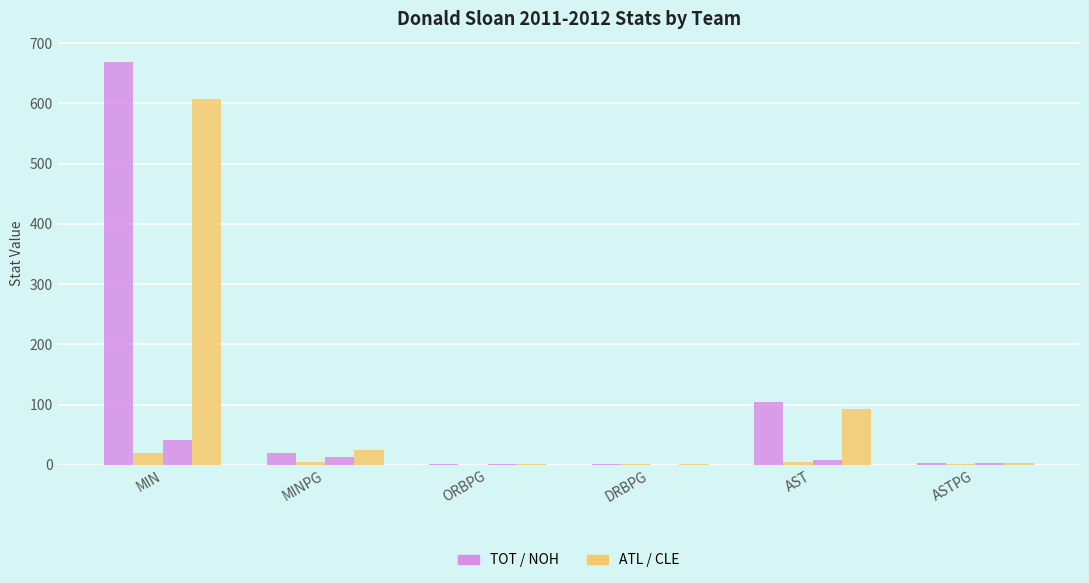

Reading right to left, what are all the values shown in this chart?

TOT: ASTPG=3.2	AST=105.0	DRBPG=1.5	ORBPG=0.6	MINPG=20.3	MIN=669.0
ATL: ASTPG=1.0	AST=5.0	DRBPG=0.8	ORBPG=0.2	MINPG=4.0	MIN=20.0
NOH: ASTPG=2.7	AST=8.0	DRBPG=0.3	ORBPG=0.7	MINPG=13.7	MIN=41.0
CLE: ASTPG=3.7	AST=92.0	DRBPG=1.8	ORBPG=0.6	MINPG=24.3	MIN=608.0